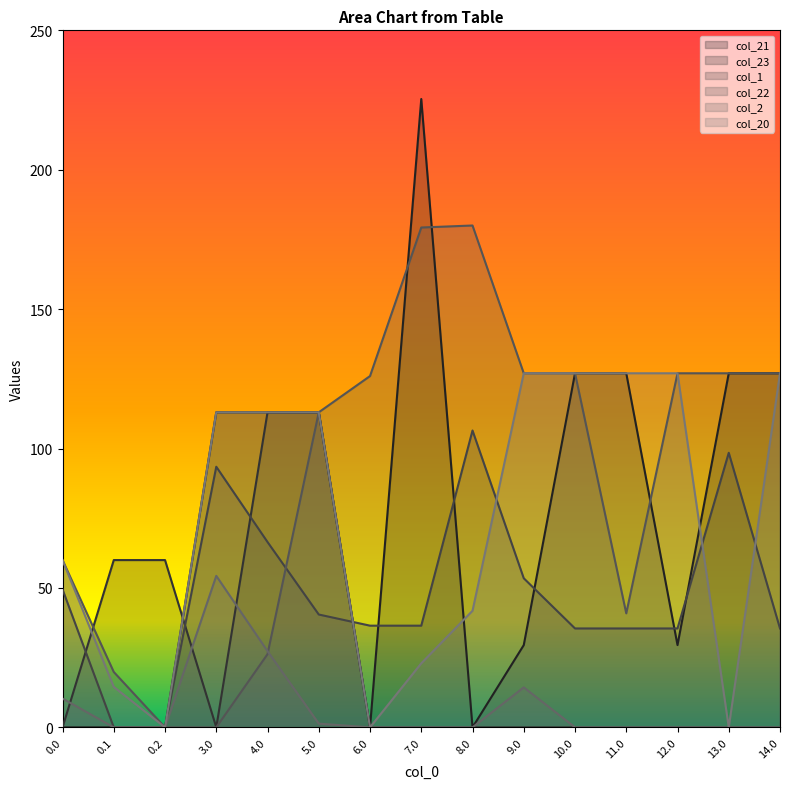

At how many categories does at least one series exceed 71?

12